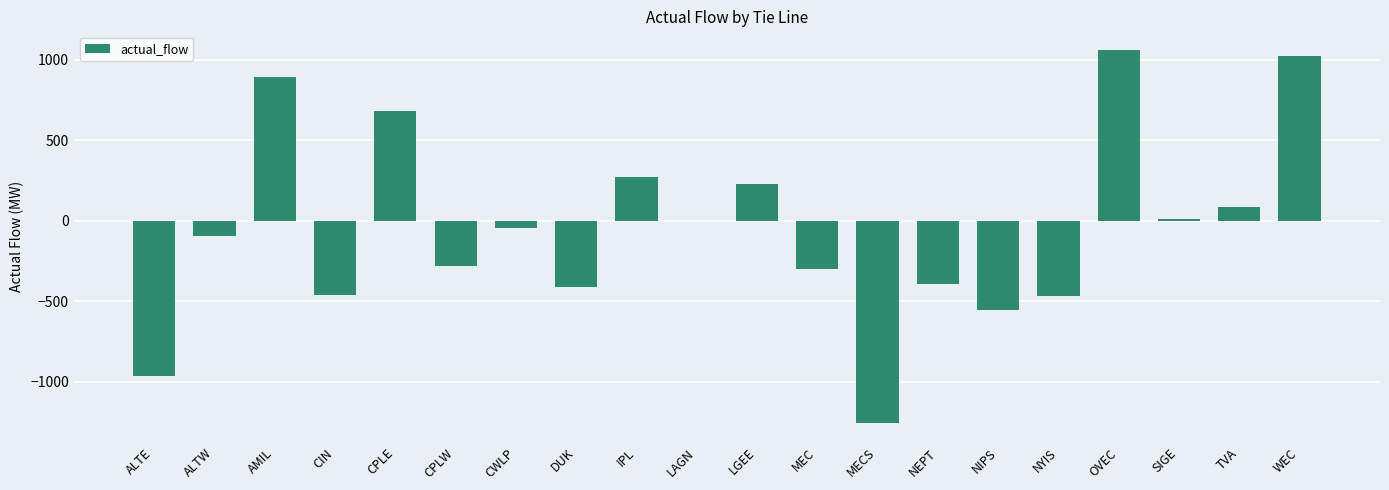

At which category does the chart reach its peak across all series?

OVEC